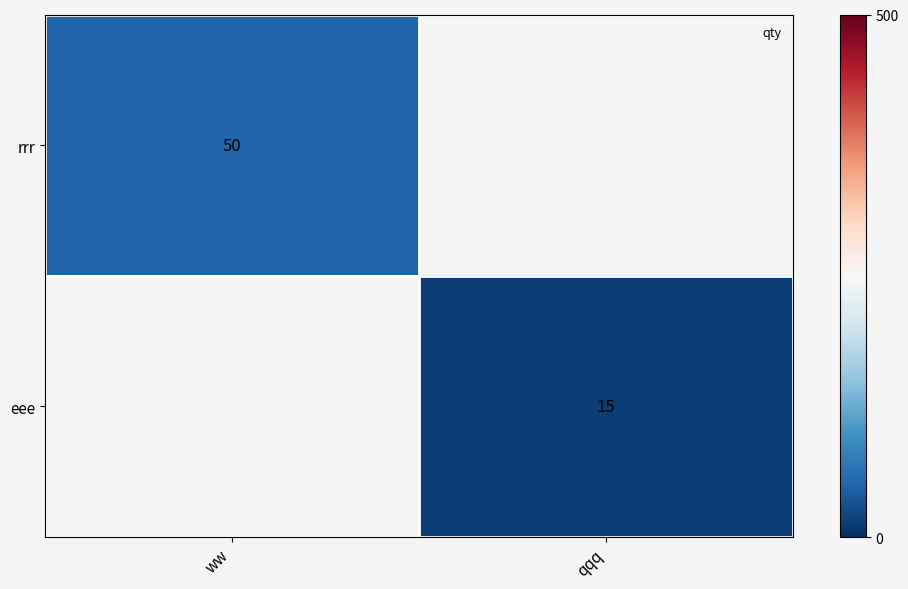

Which category has the highest value in the rrr series?

ww